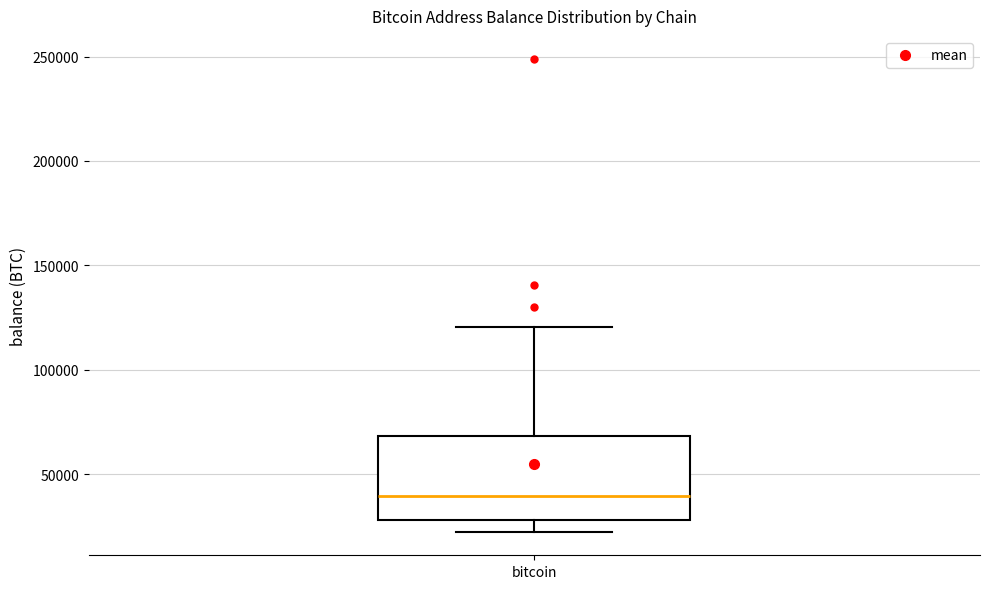

Where does the upper whisker of the box for bitcoin end on the y-axis? The values are not printed on the chart, so give them approximately, as read against the axis.

120000